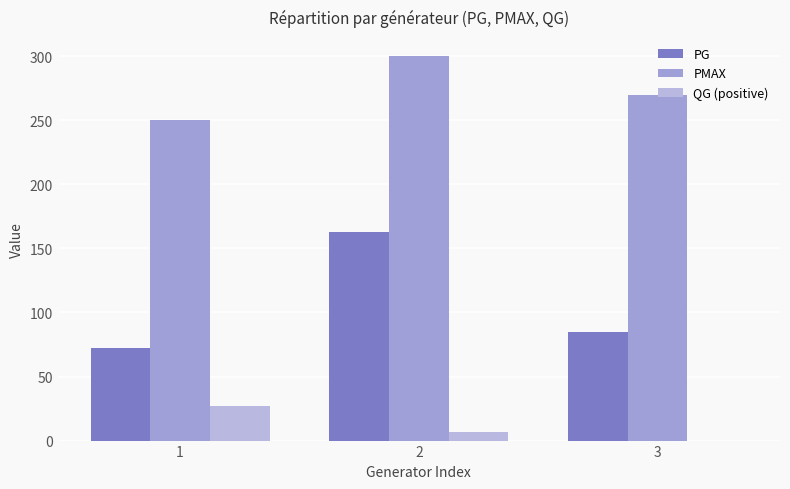

The value of PG at 3 is 85.0. True or false?

True